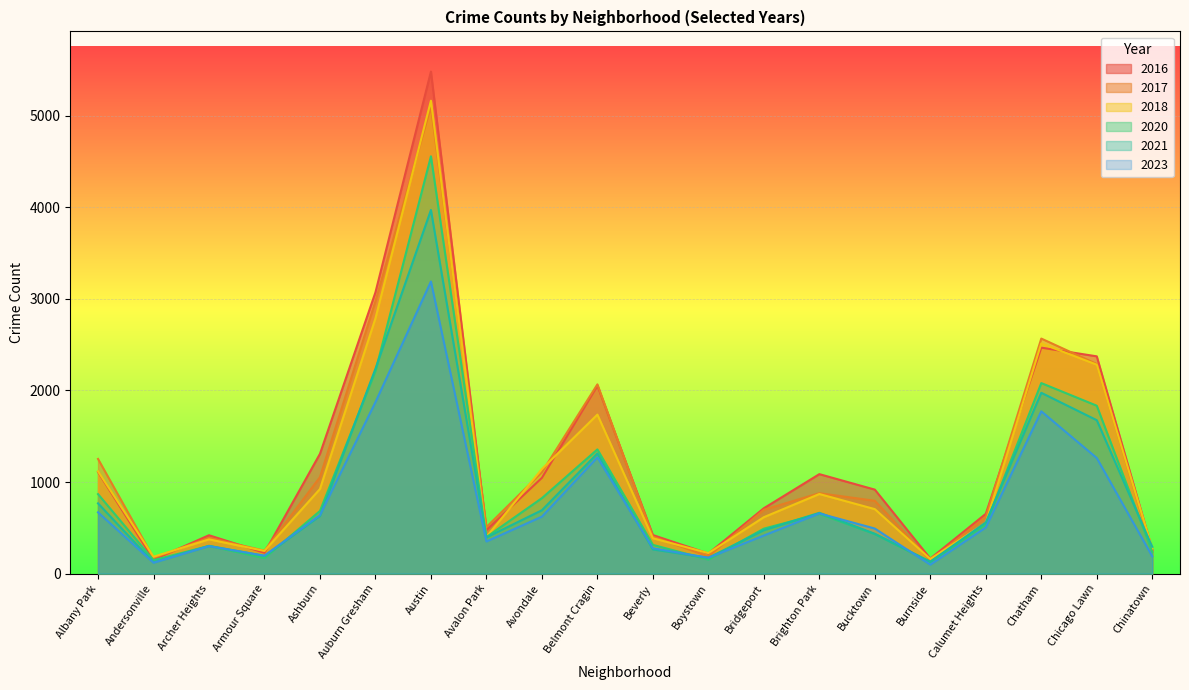

Between Burnside and Auburn Gresham, which is larger?

Auburn Gresham